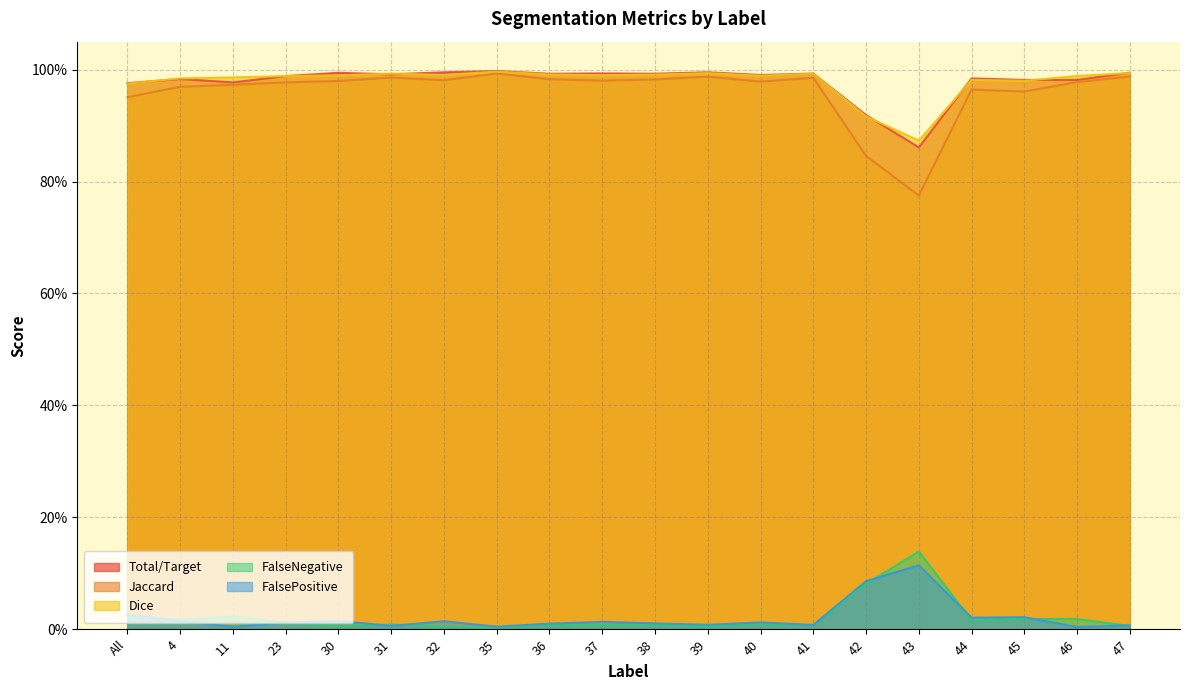

What are all the series names shown in the legend?

Total/Target, Jaccard, Dice, FalseNegative, FalsePositive